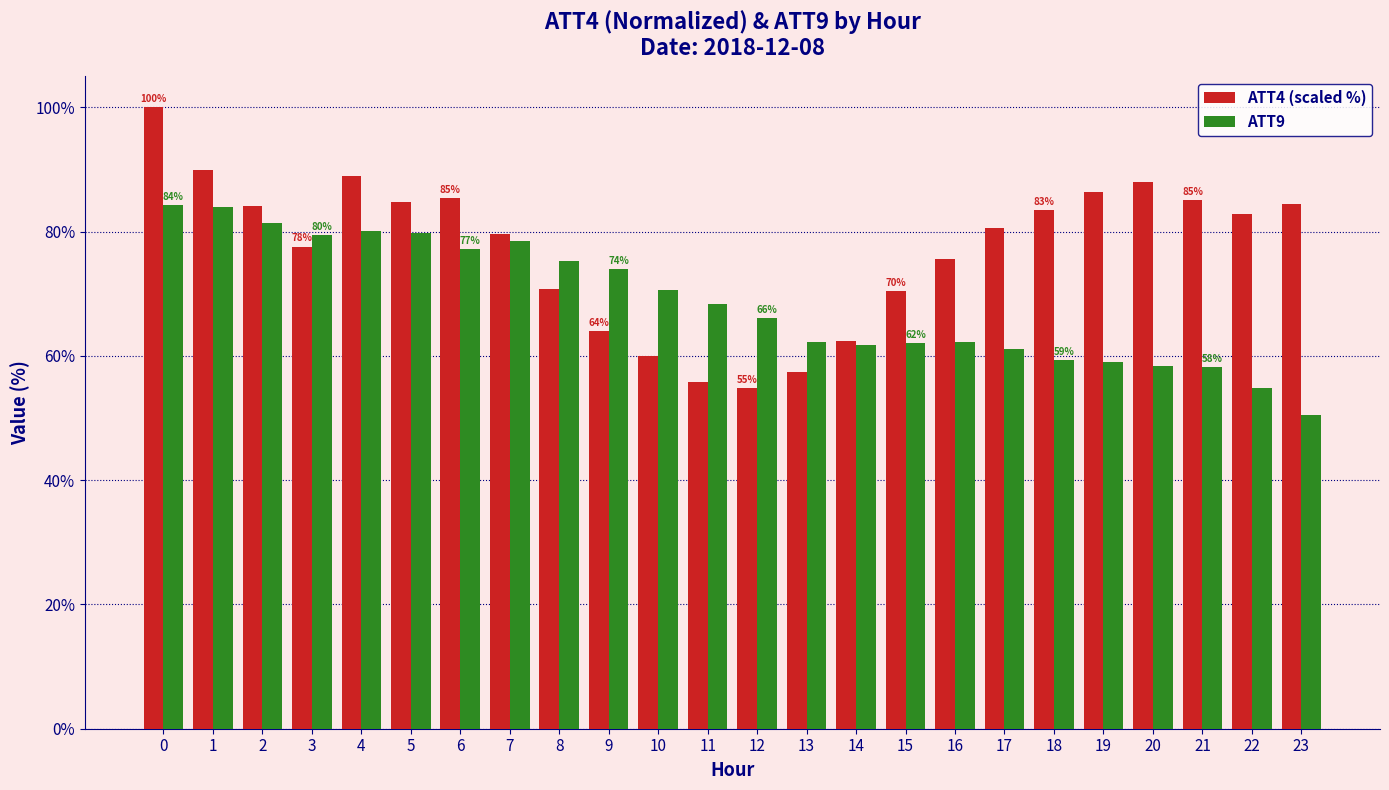

How many bars are there in each group?

2